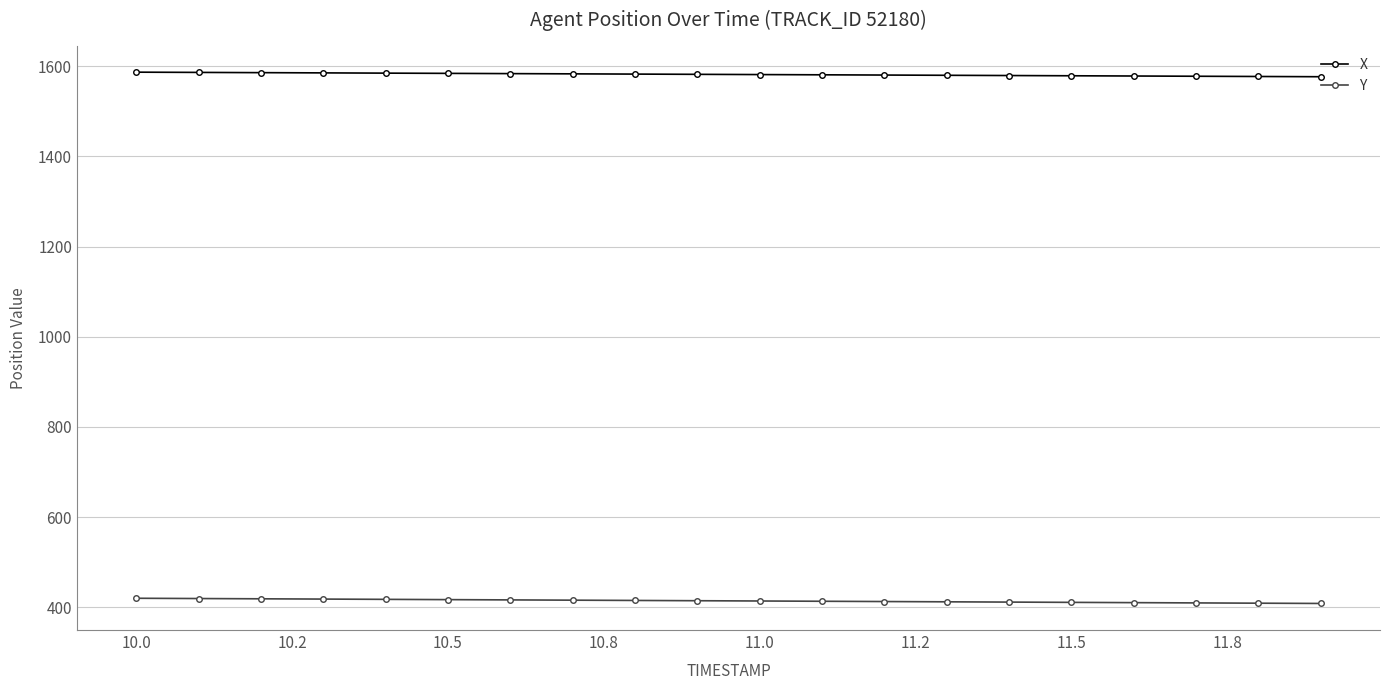

Rank the series by their average value, from highest to lowest.

X, Y